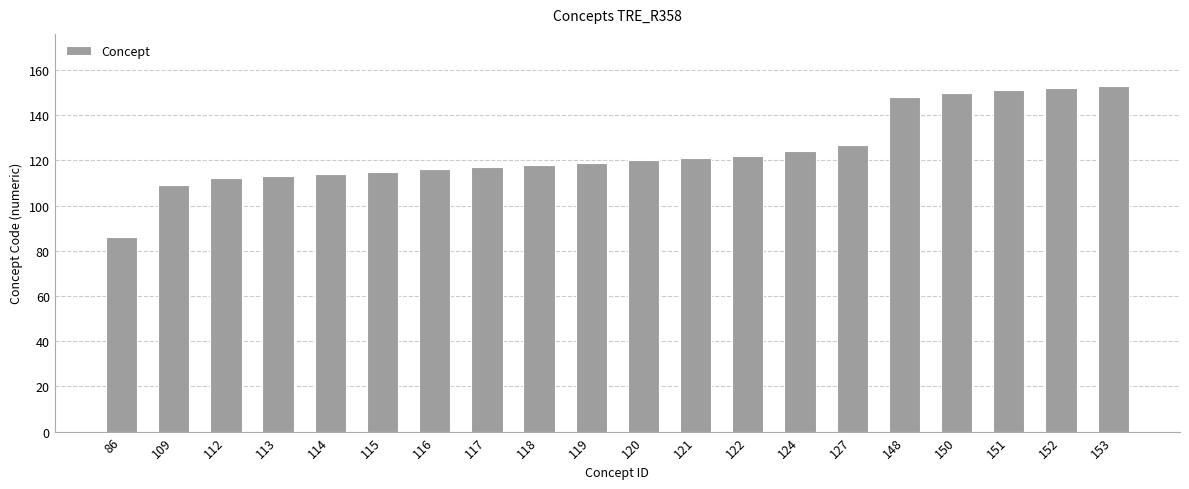

Reading left to right, extract all data points from this chart.

86=86	109=109	112=112	113=113	114=114	115=115	116=116	117=117	118=118	119=119	120=120	121=121	122=122	124=124	127=127	148=148	150=150	151=151	152=152	153=153